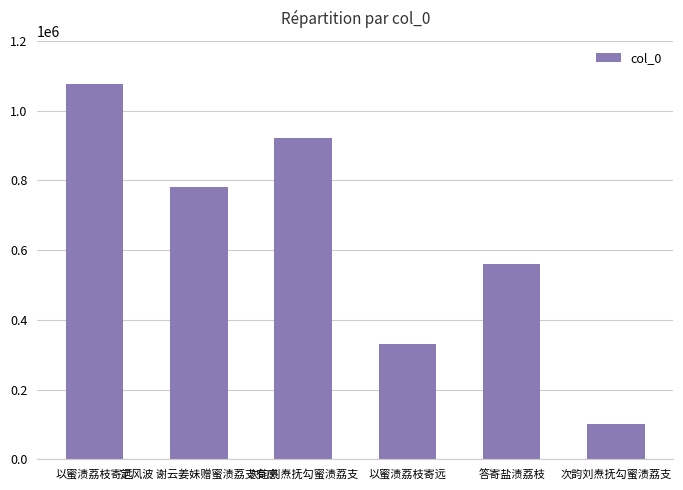

How many categories are shown in the chart?

6